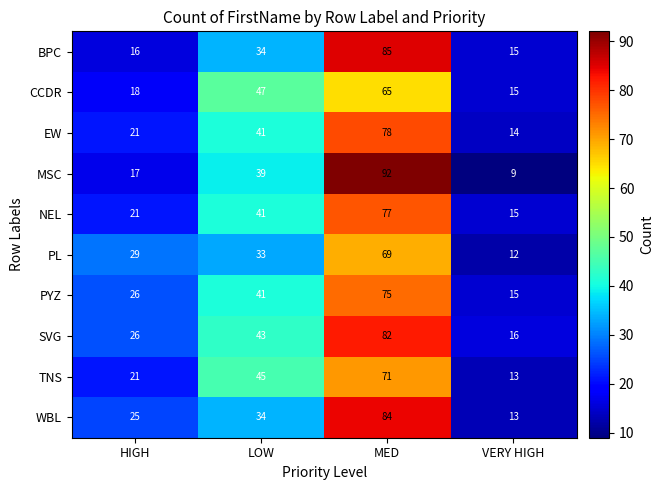

How many data points does each series have?

4